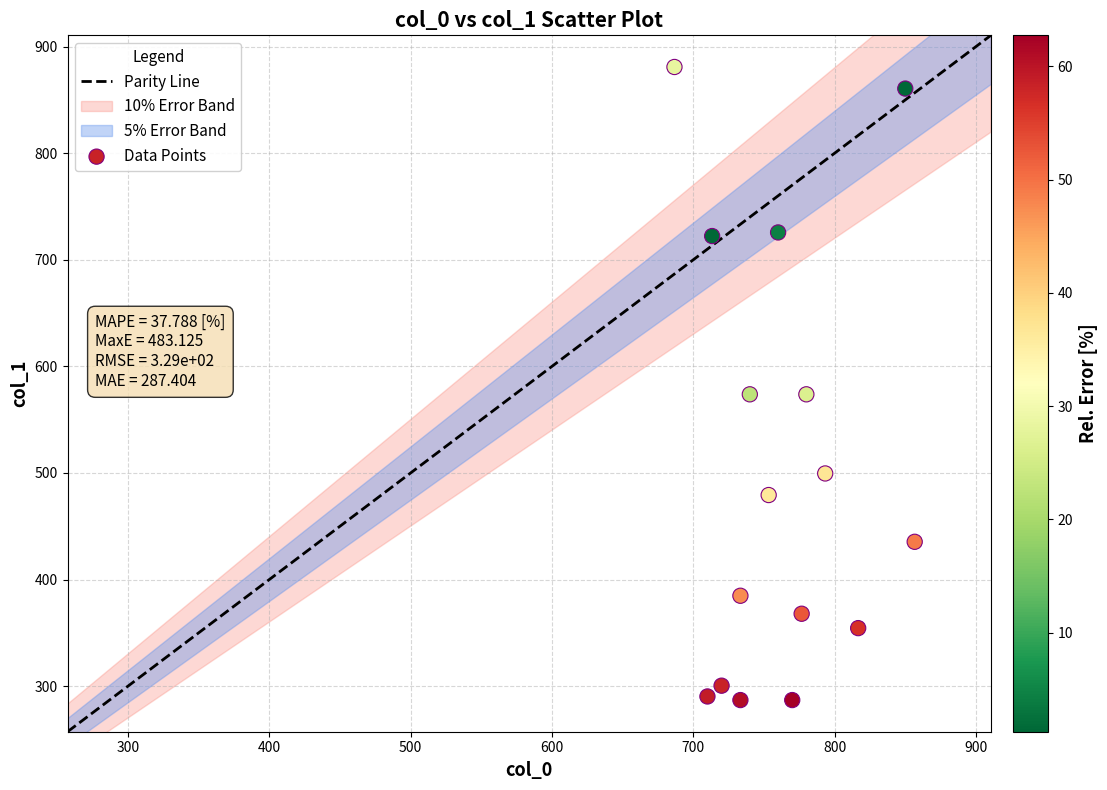

What is the range of Y values (max minus min)?

594.0